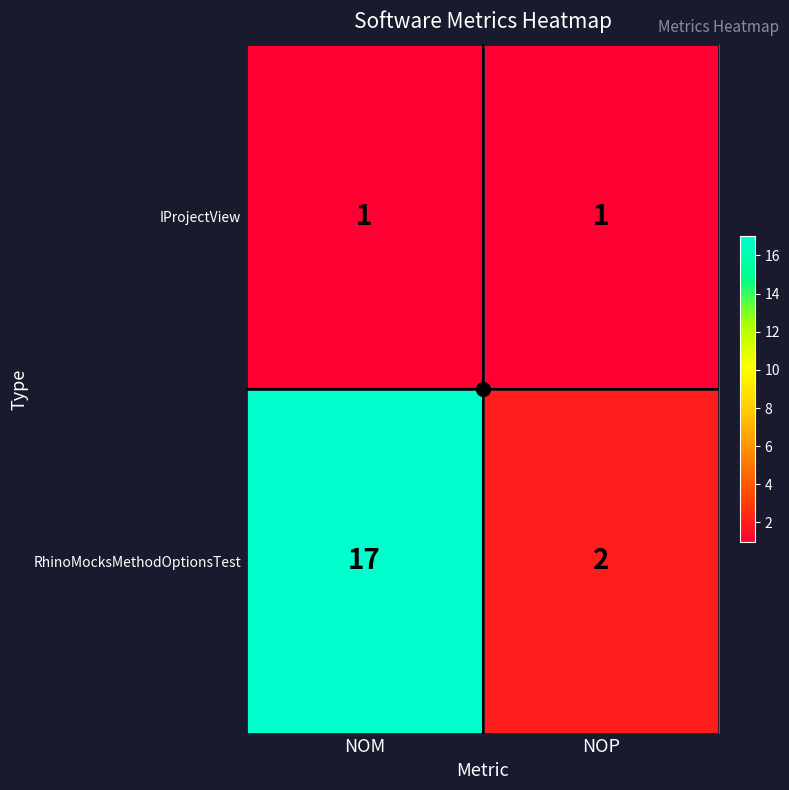

Between NOM and NOP, which series saw the biggest shift?

RhinoMocksMethodOptionsTest